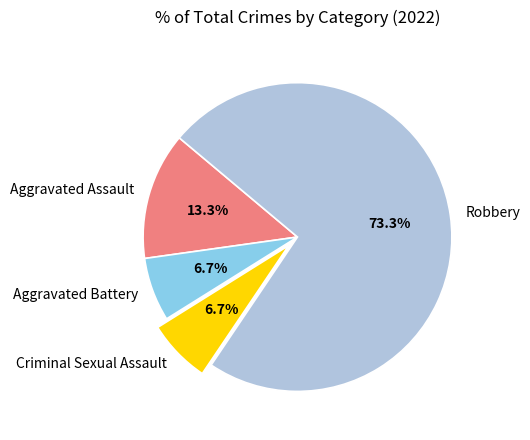

Is it true that Robbery is 67% of the pie?

False